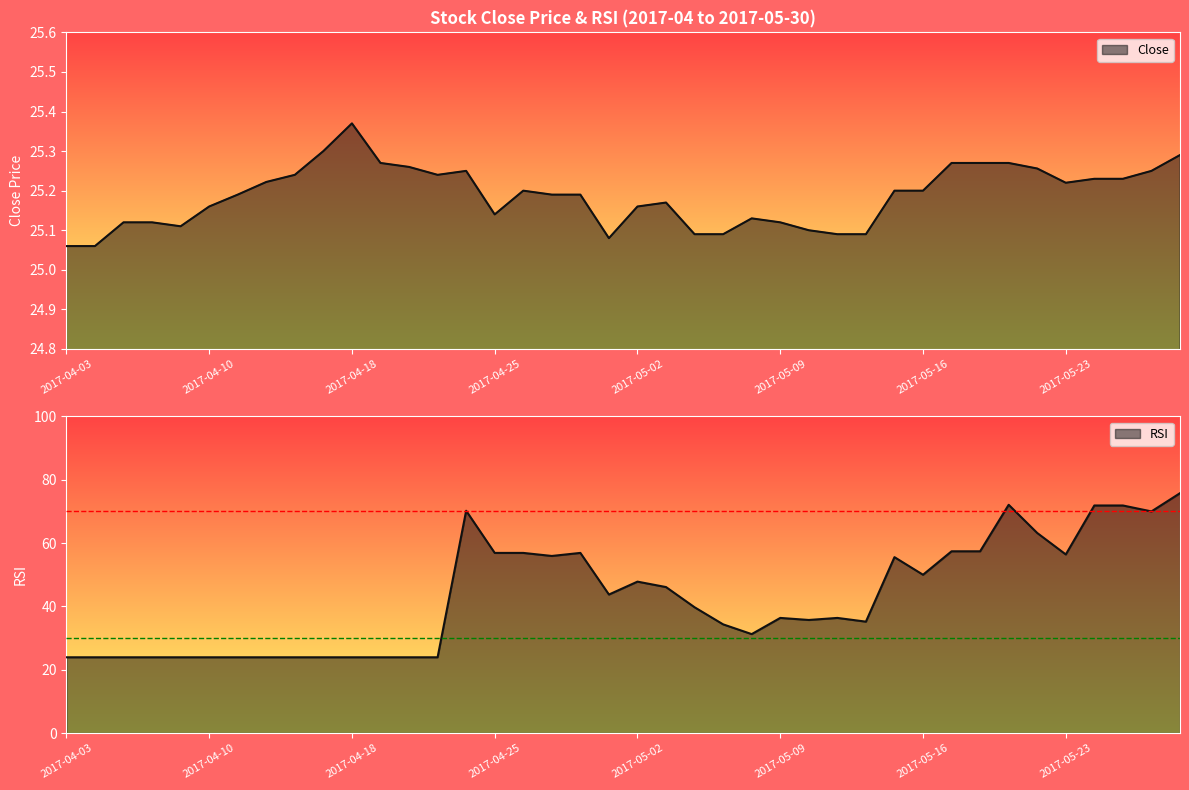

Where is Close nearest to the value 25?

2017-04-03